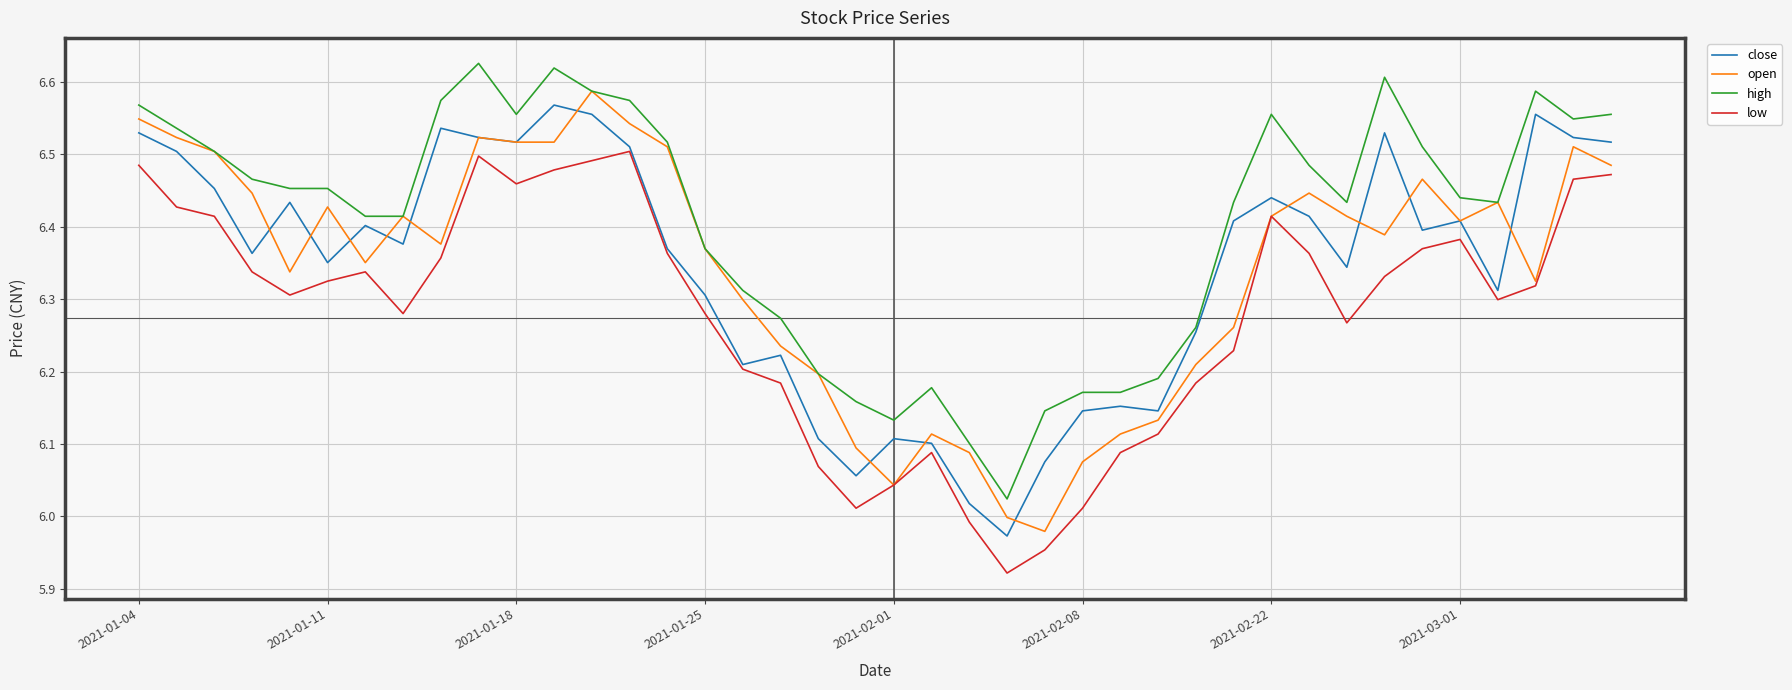

Which series has the largest total across all categories?

high